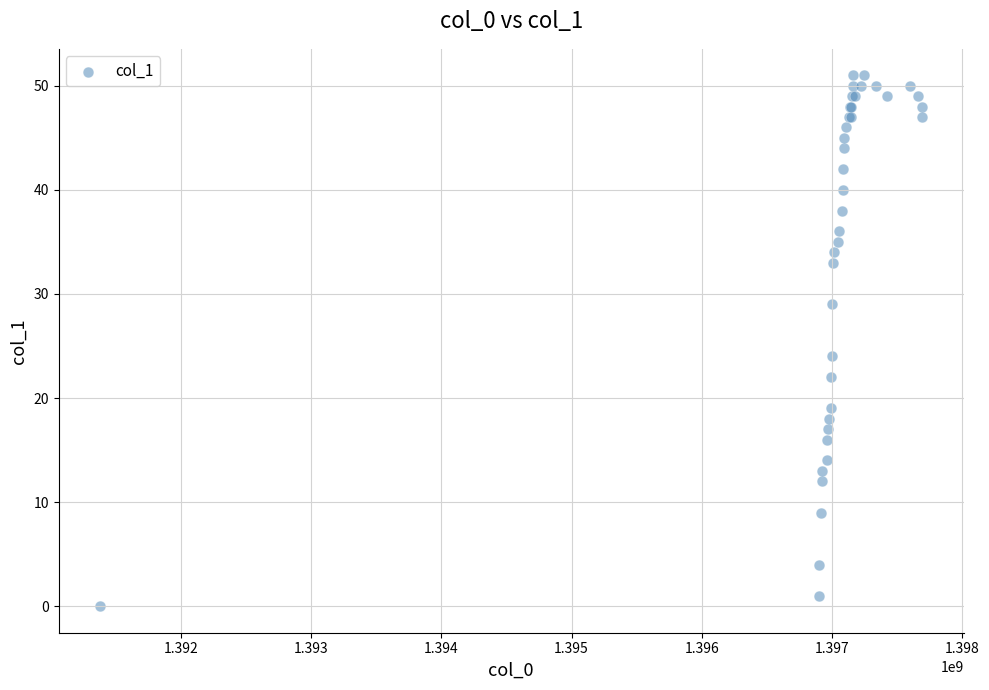

What Y value in the scatter plot is closest to 25?

24